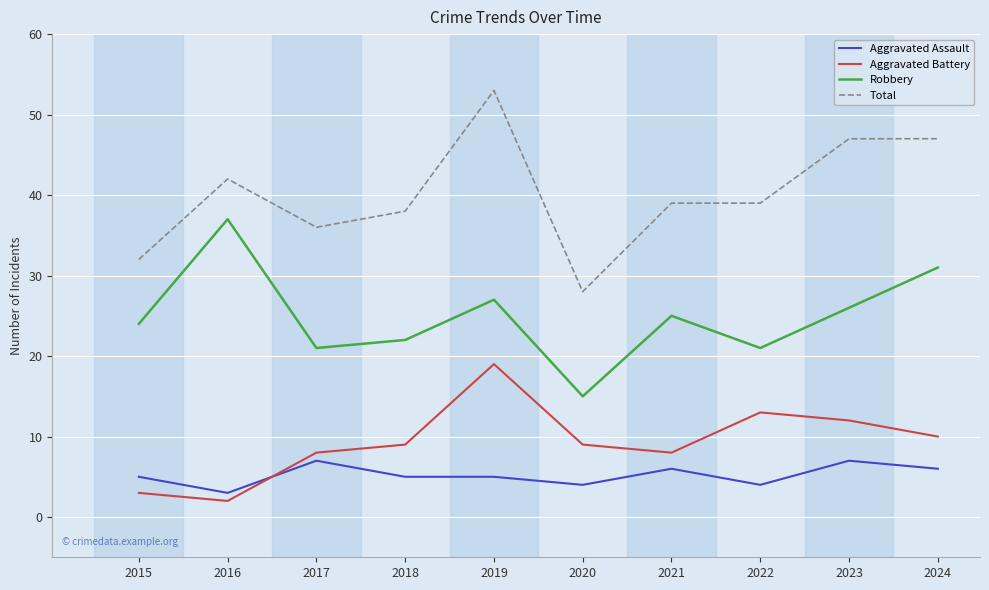

In Robbery, how many points are higher than both neighbors (excluding endpoints)?

3